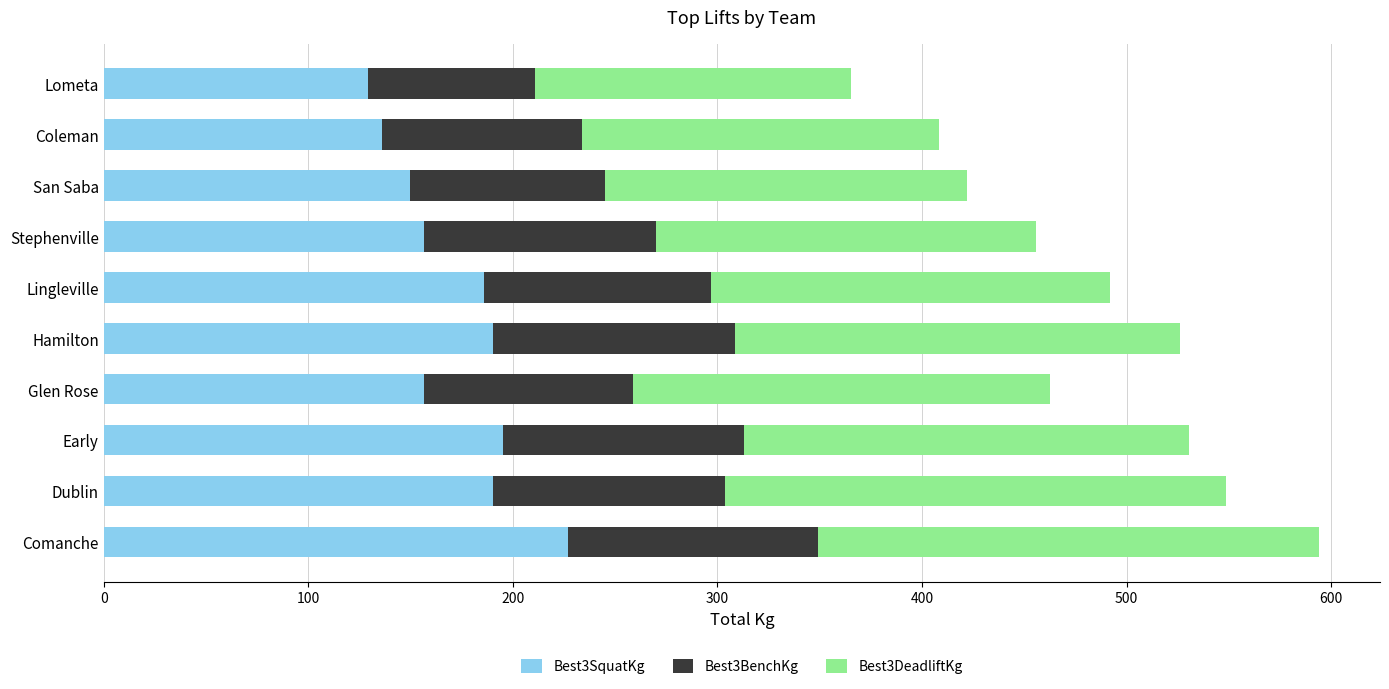

How many data points in Best3SquatKg are above 185?

5